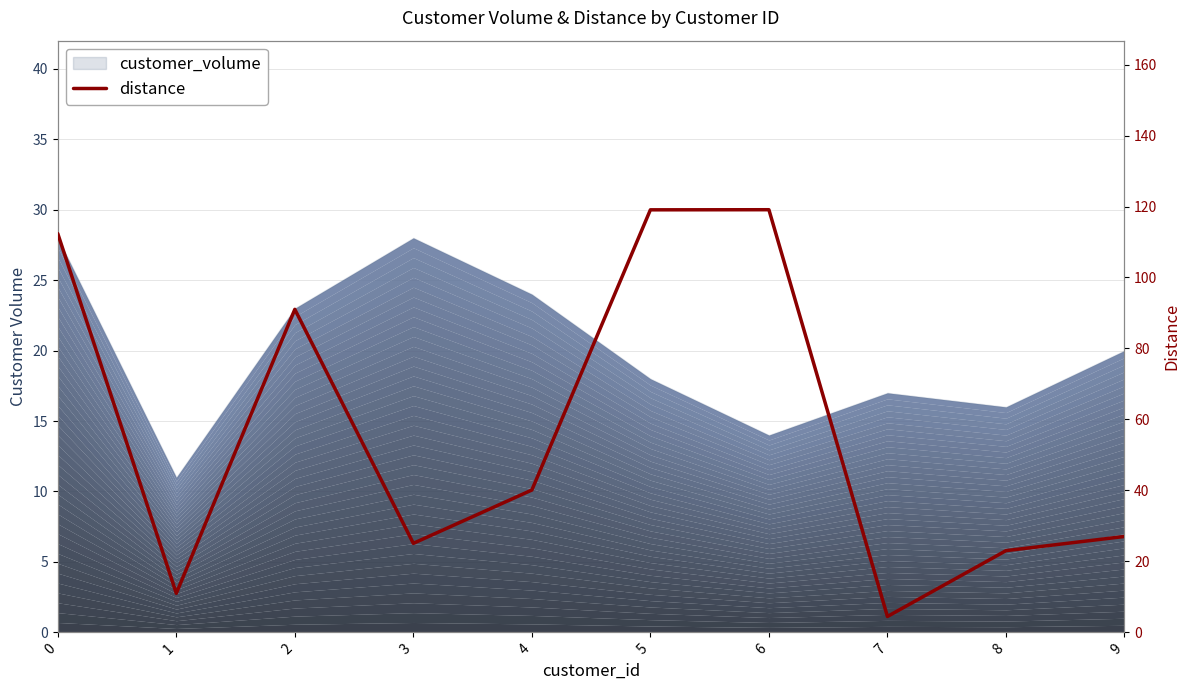

What is the difference between the values at 8 and 1?

12.0